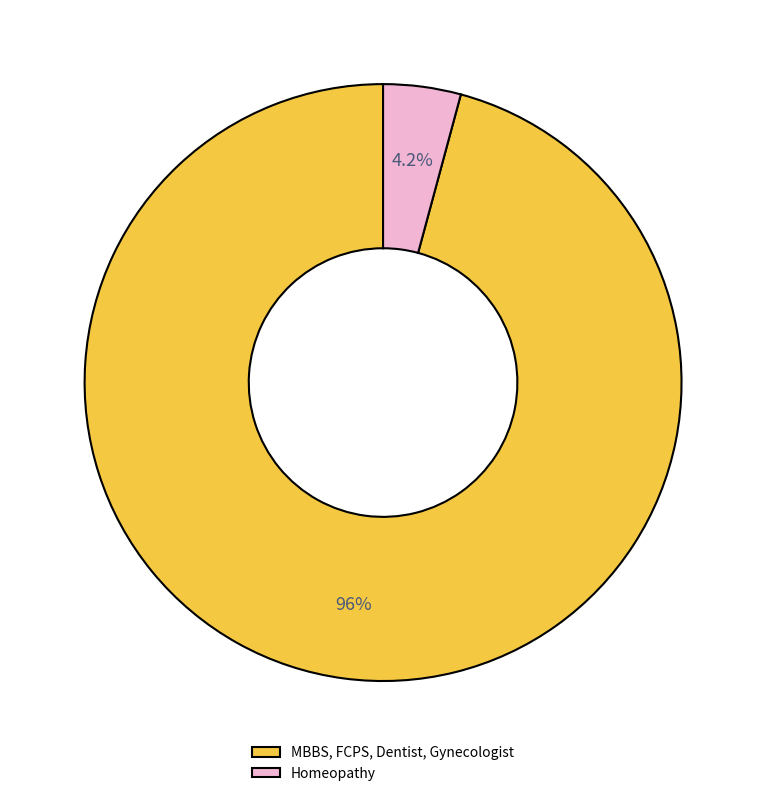

How many segments does this pie chart have?

2